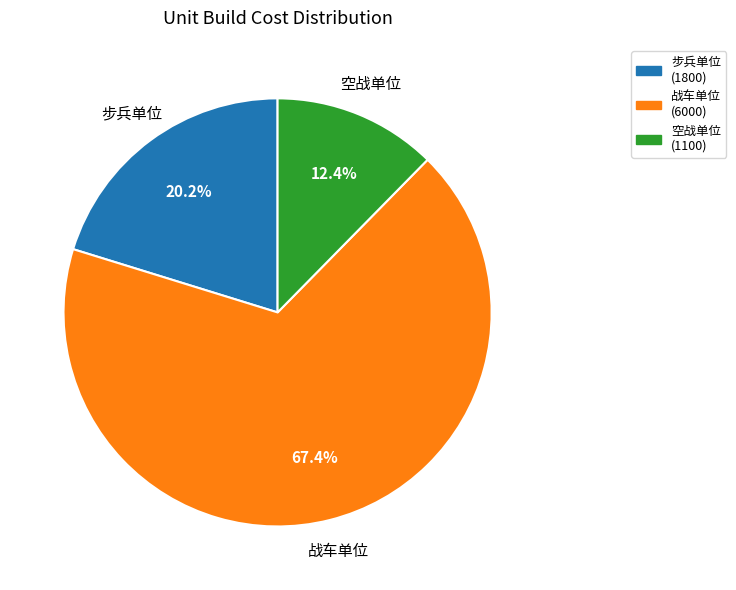

What is the ratio of the value at 空战单位 to the value at 步兵单位?

0.6